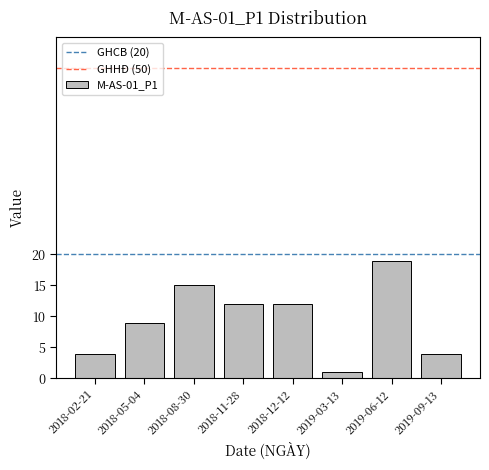

Reading left to right, what are all the values shown in this chart?

2018-02-21=4	2018-05-04=9	2018-08-30=15	2018-11-28=12	2018-12-12=12	2019-03-13=1	2019-06-12=19	2019-09-13=4